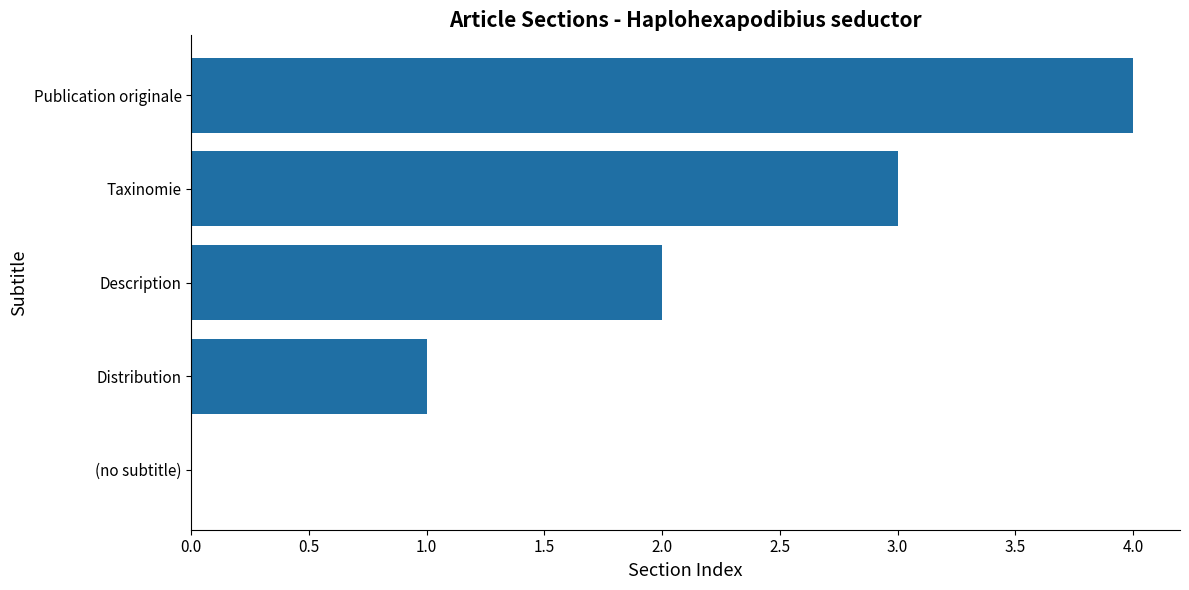

The value at (no subtitle) is 1. True or false?

False